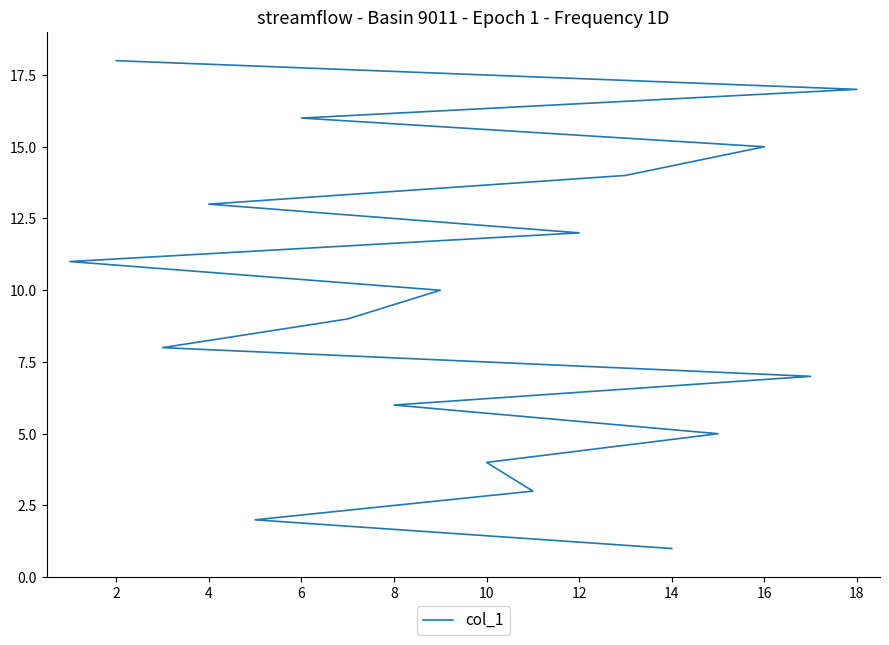

What is the value of the 2nd point from the left?

2